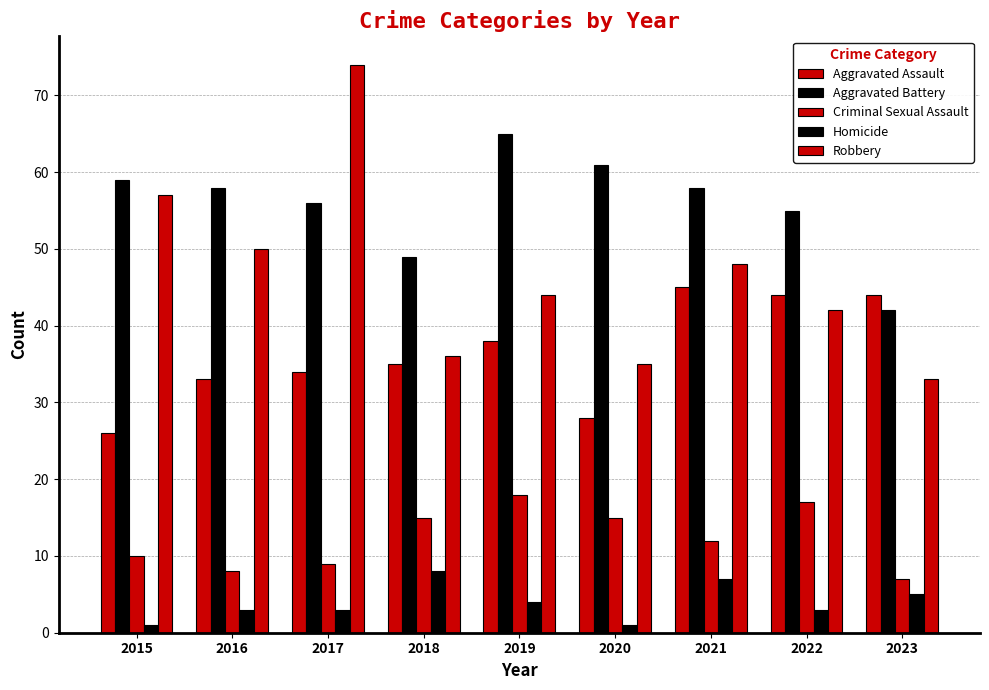

The Criminal Sexual Assault series shows 6 at 2020. True or false?

False